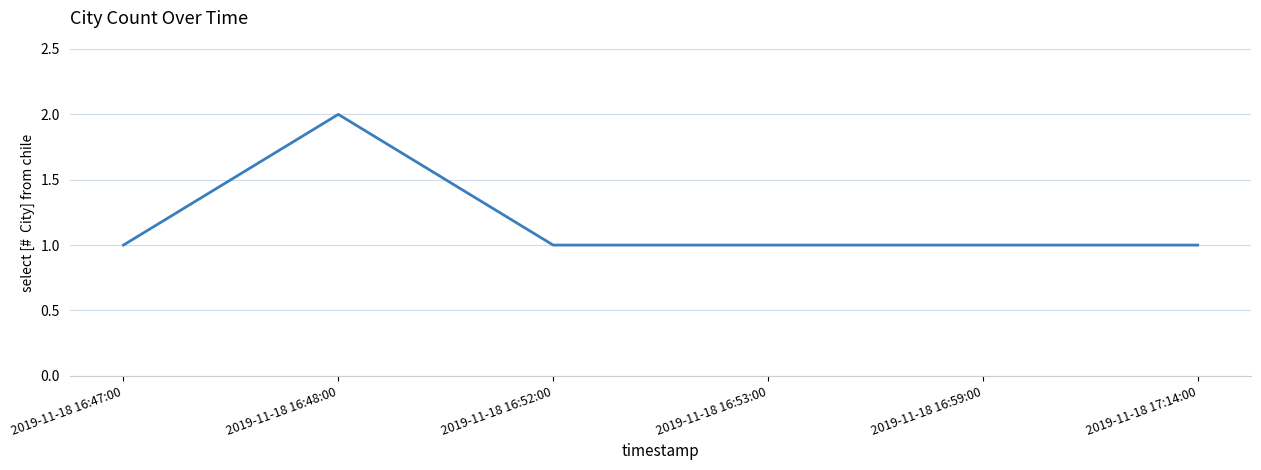

Approximately how many times larger is the value at 2019-11-18 17:14:00 compared to 2019-11-18 16:47:00?

1.0